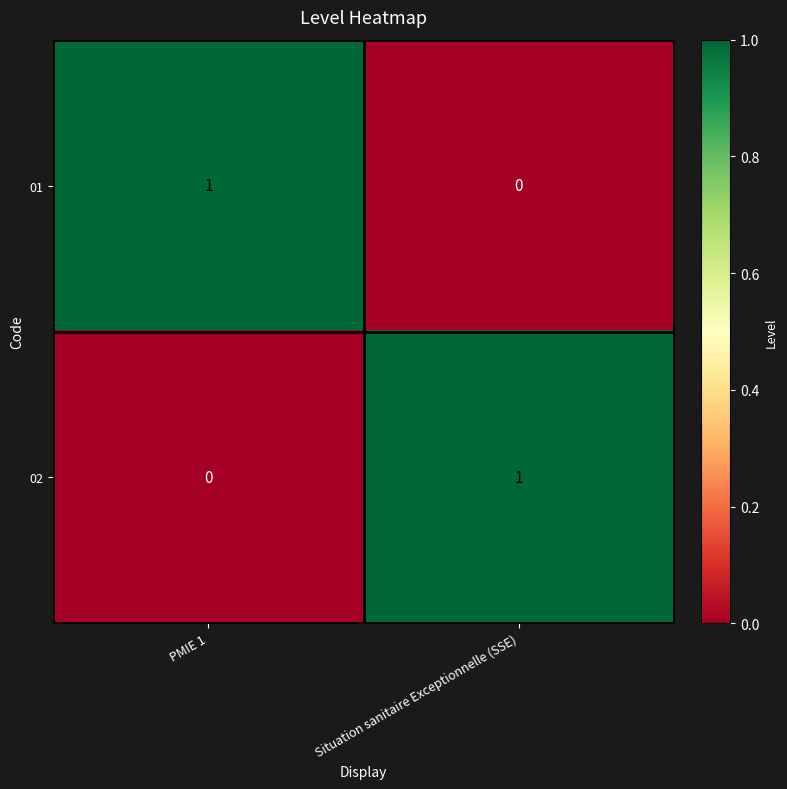

How many distinct data groups are displayed?

2